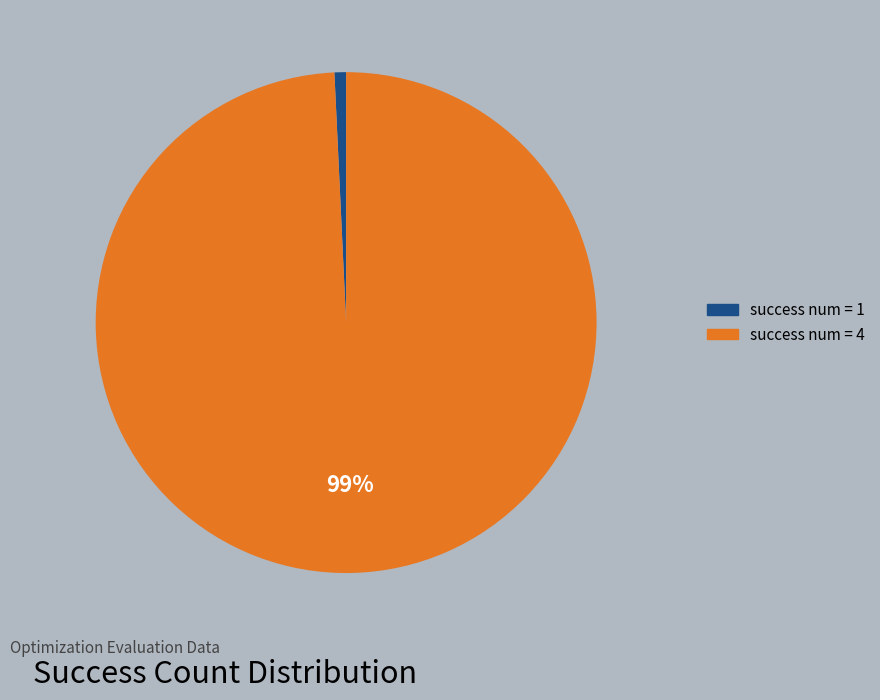

To the nearest percent, what is the average slice percentage?

50%